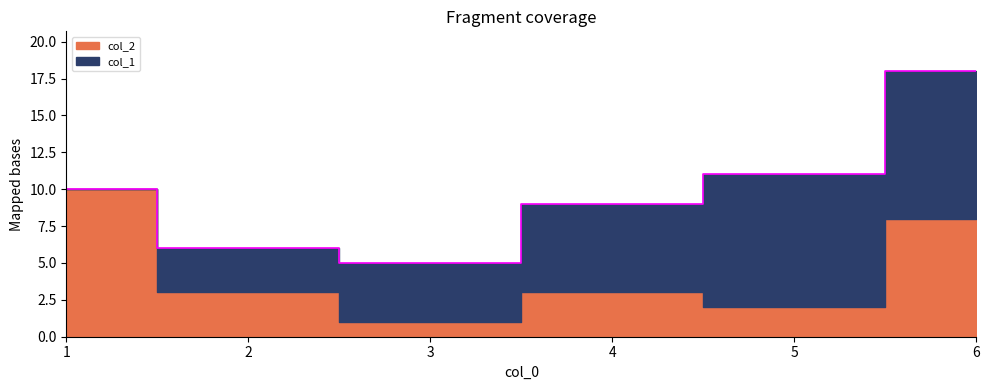

Between 1 and 5, which series saw the biggest shift?

col_1